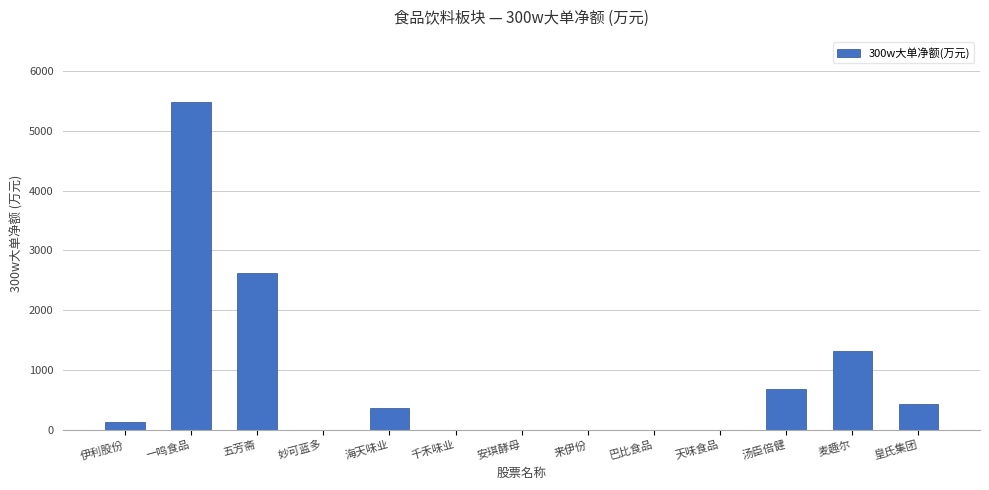

How many categories are shown in the chart?

13